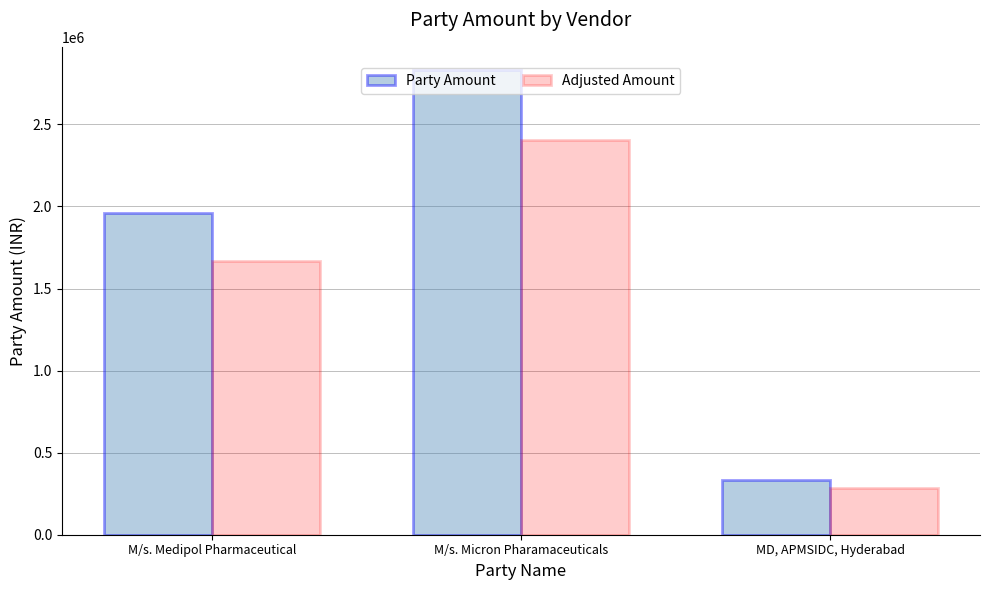

What is the label of the 3rd bar from the left?

MD, APMSIDC, Hyderabad